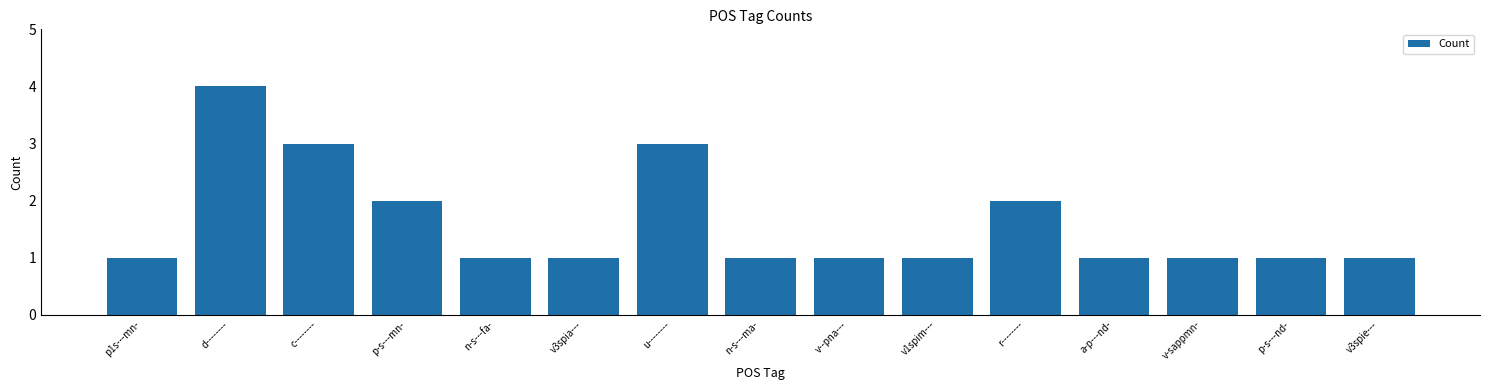

What is the change in value from c-------- to p-s---mn-?

-1